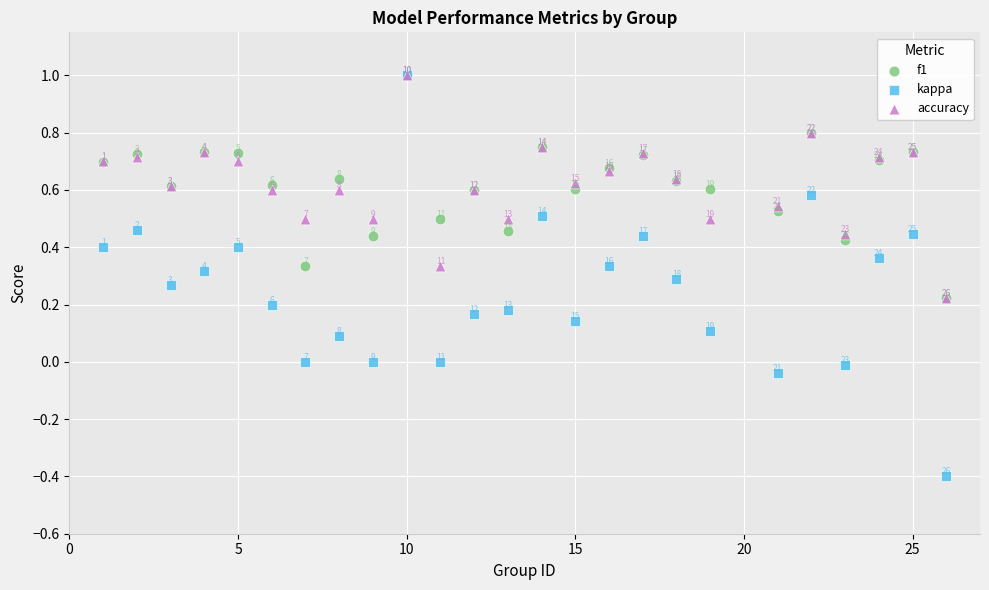

Which series has the widest spread of Y values?

kappa